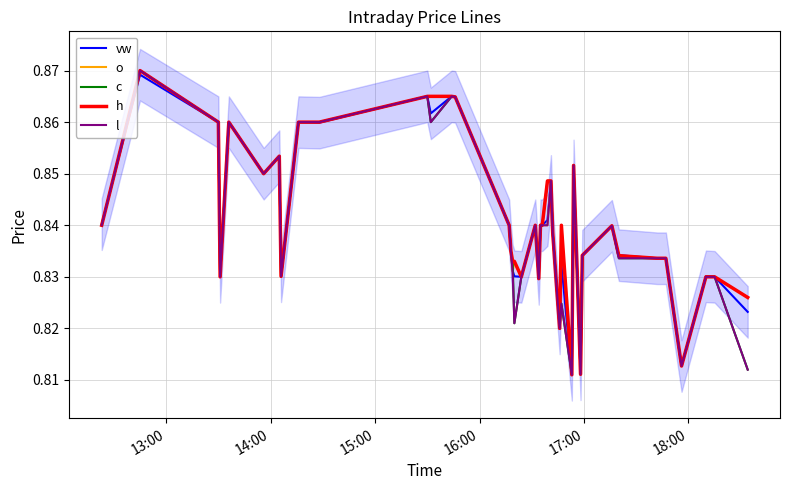

Where do h and vw first cross each other?

13:00 and 14:00